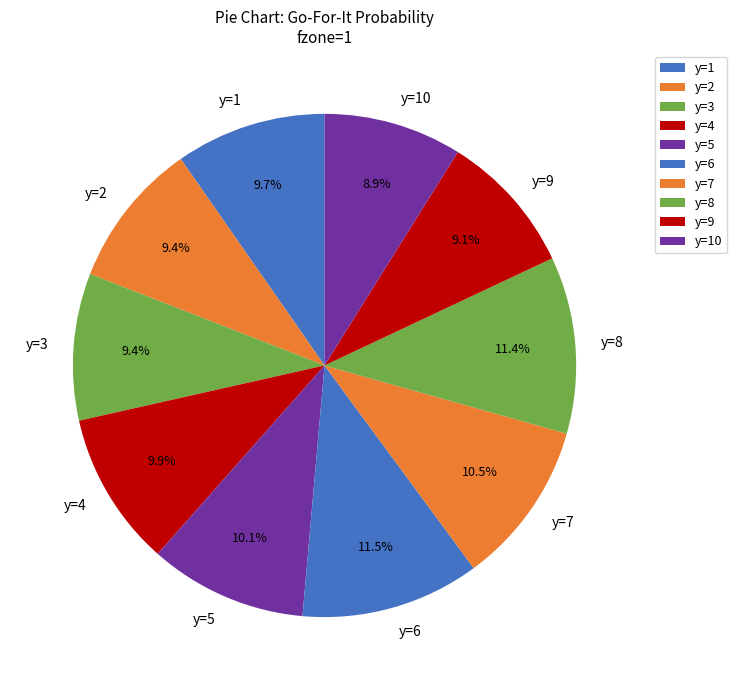

To the nearest percent, what is the combined percentage of y=3 and y=5?

20%